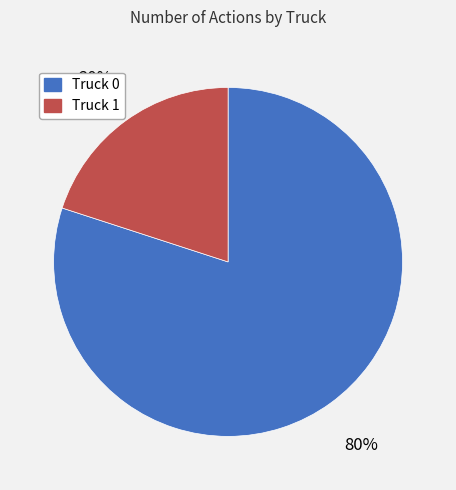

Rank the categories by value from lowest to highest.

Truck 1, Truck 0